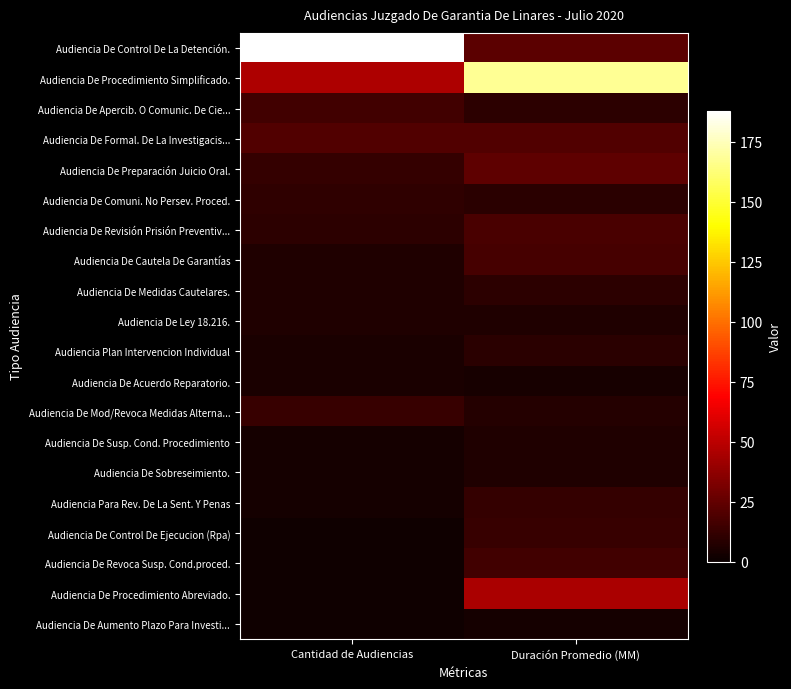

Rank the series at Cantidad de Audiencias from lowest to highest value.

Audiencia De Control De Ejecucion (Rpa), Audiencia De Revoca Susp. Cond.proced., Audiencia De Procedimiento Abreviado., Audiencia De Aumento Plazo Para Investi..., Audiencia De Susp. Cond. Procedimiento, Audiencia De Sobreseimiento., Audiencia Para Rev. De La Sent. Y Penas, Audiencia Plan Intervencion Individual, Audiencia De Acuerdo Reparatorio., Audiencia De Cautela De Garantías, Audiencia De Medidas Cautelares., Audiencia De Ley 18.216., Audiencia De Revisión Prisión Preventiv..., Audiencia De Comuni. No Persev. Proced., Audiencia De Preparación Juicio Oral., Audiencia De Mod/Revoca Medidas Alterna..., Audiencia De Apercib. O Comunic. De Cie..., Audiencia De Formal. De La Investigacis..., Audiencia De Procedimiento Simplificado., Audiencia De Control De La Detención.